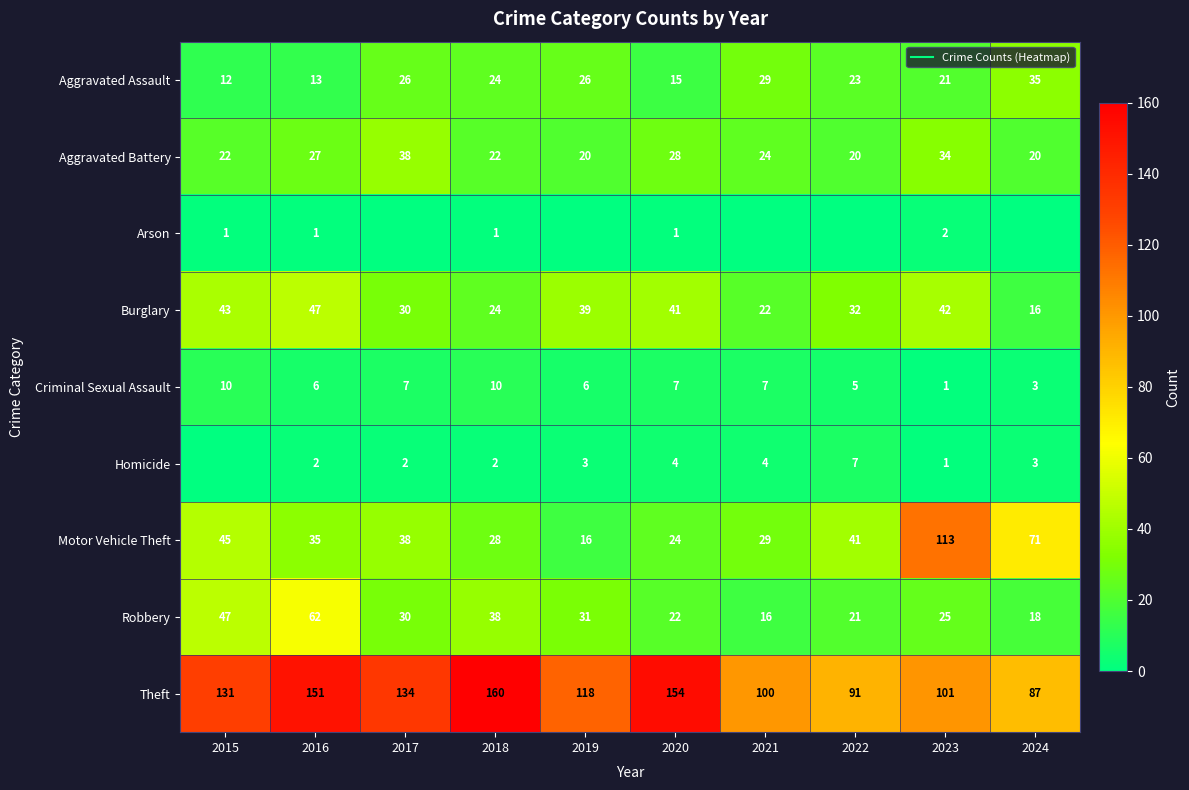

What is the highest value of the Burglary series?

47